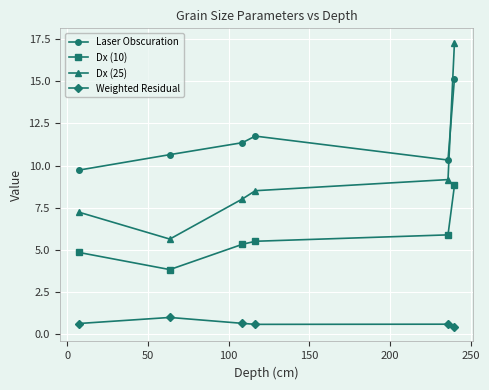

True or false: Weighted Residual and Laser Obscuration intersect in this chart.

False